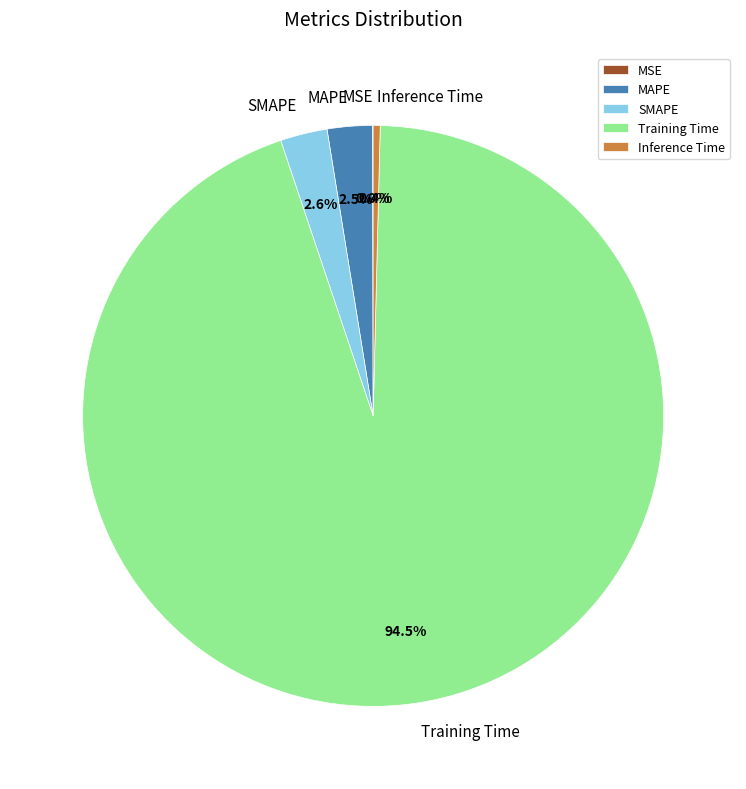

Which slice is the largest?

Training Time